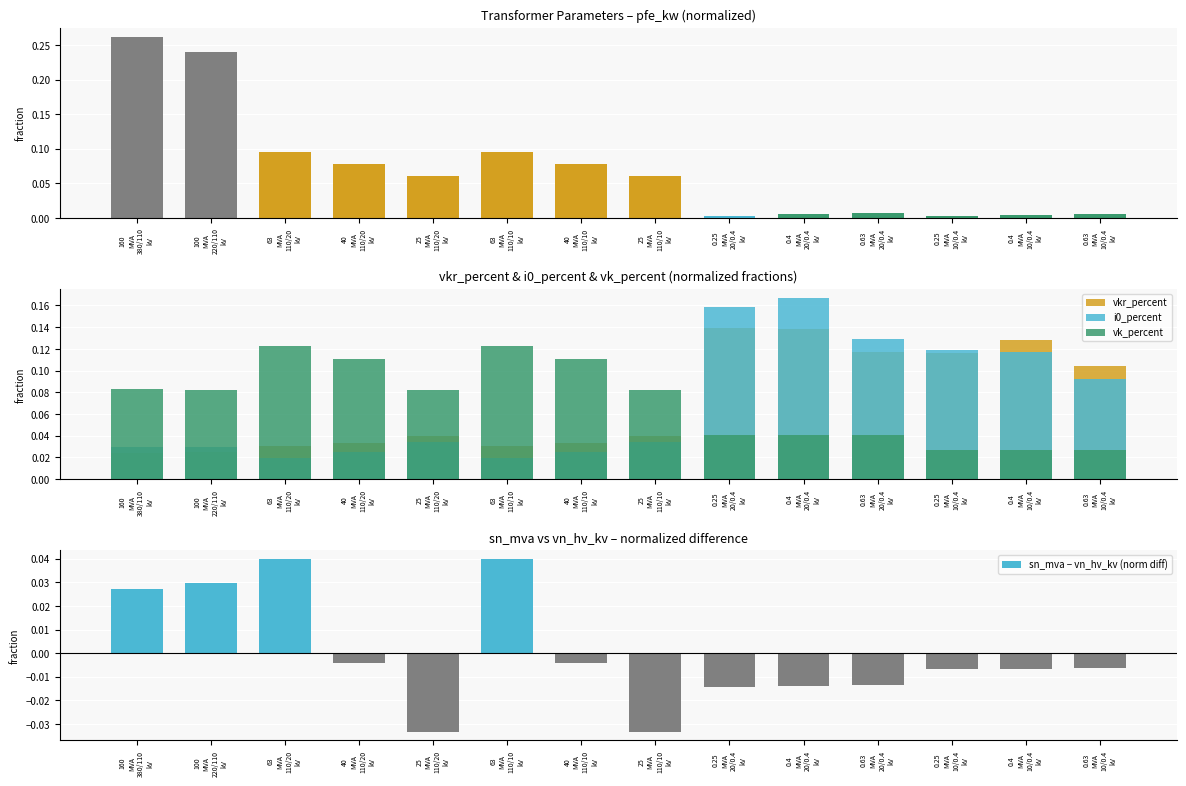

At which category is the sum across all series the highest?

0.4
MVA
20/0.4
kV